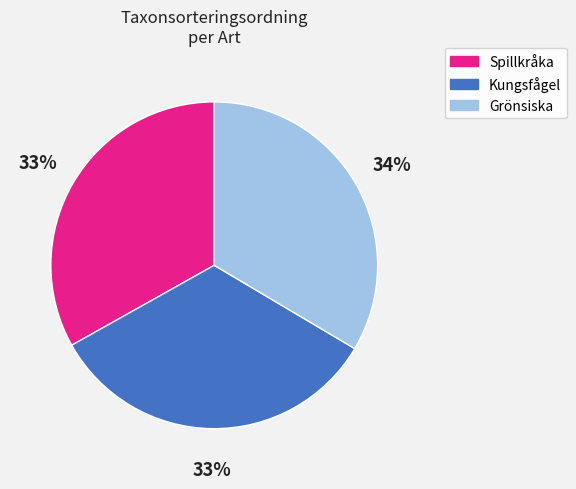

To the nearest percent, what percentage of the pie is Grönsiska?

34%